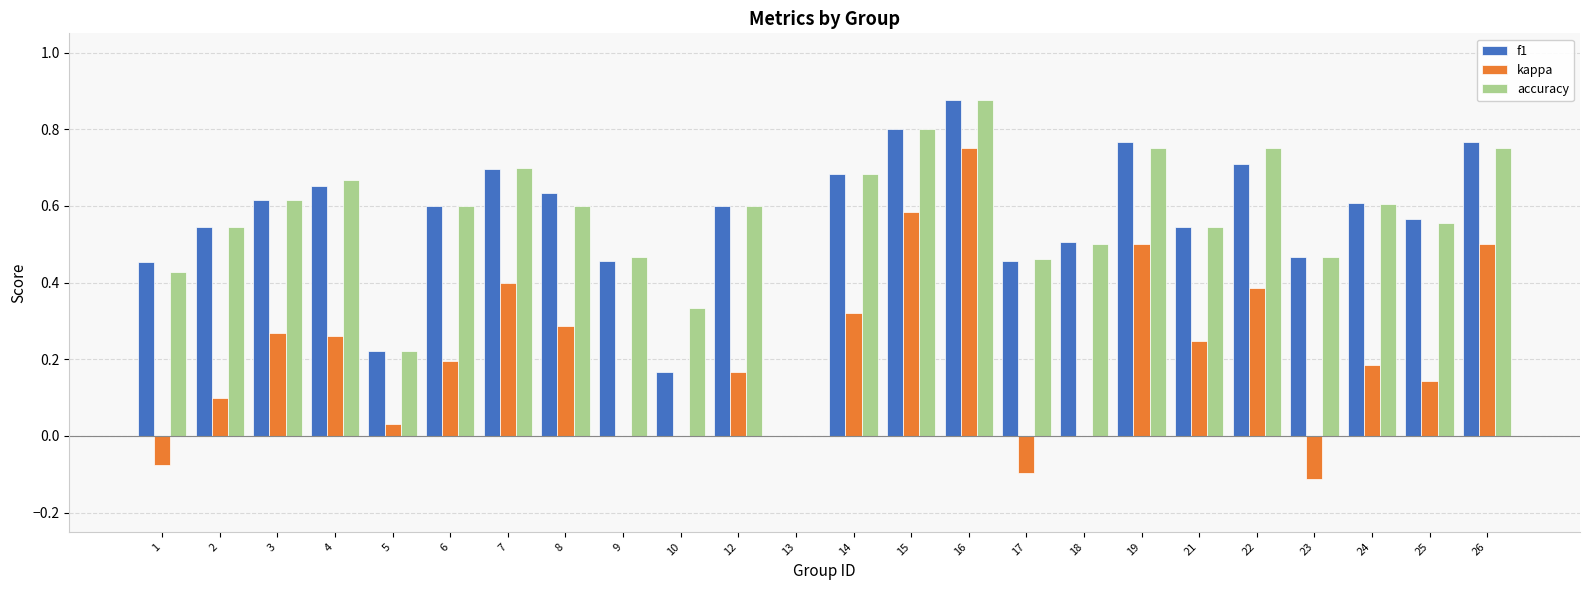

What is the sum of the accuracy values at 23 and 26?

1.2